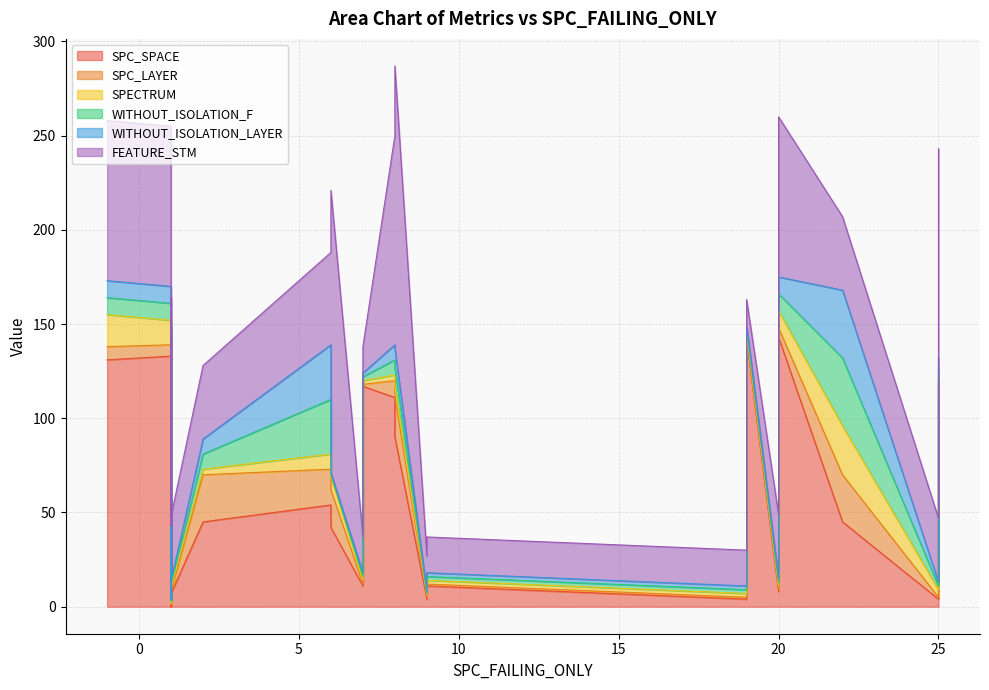

True or false: FEATURE_STM and SPECTRUM cross at least once.

False